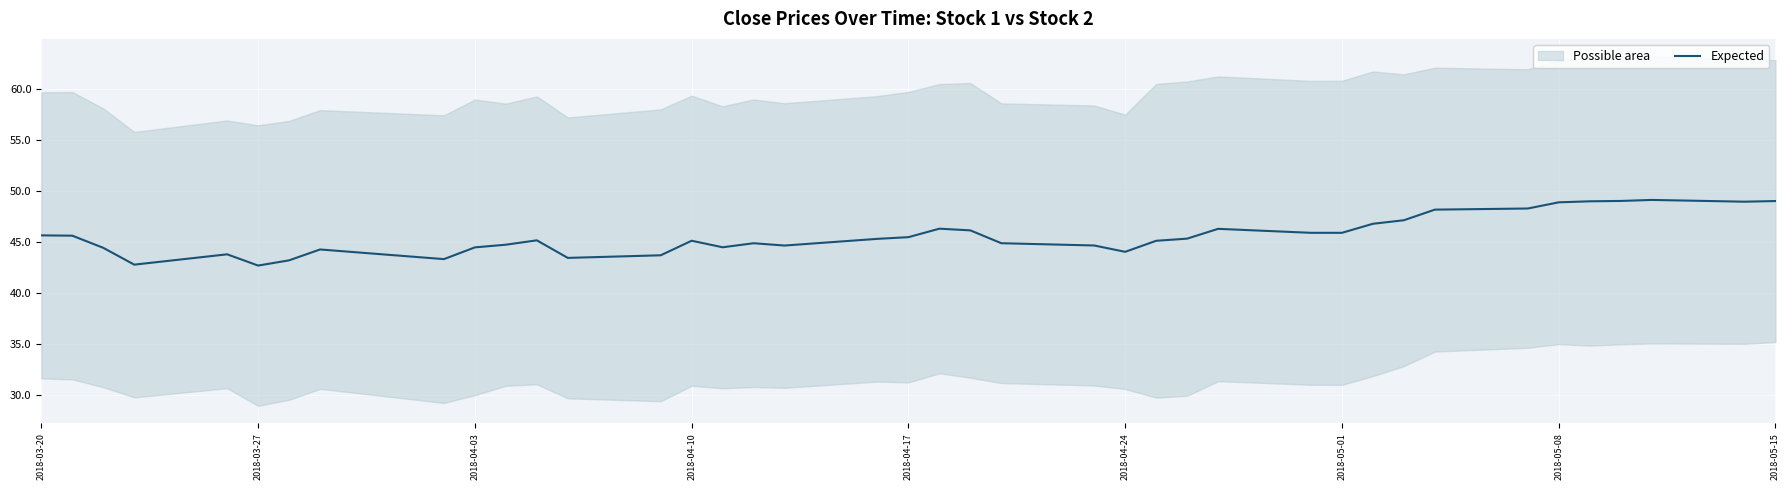

True or false: Expected has a value of 30.0 at 2018-04-17.

False